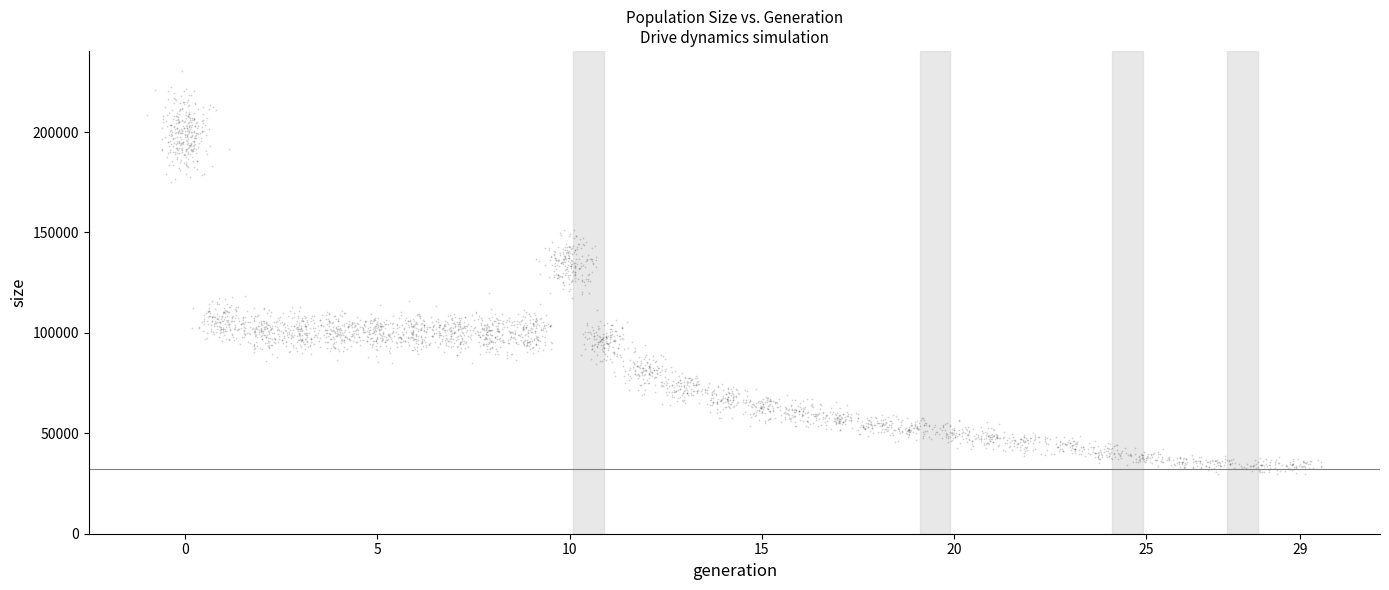

What is the range of X values (max minus min)?

30.5